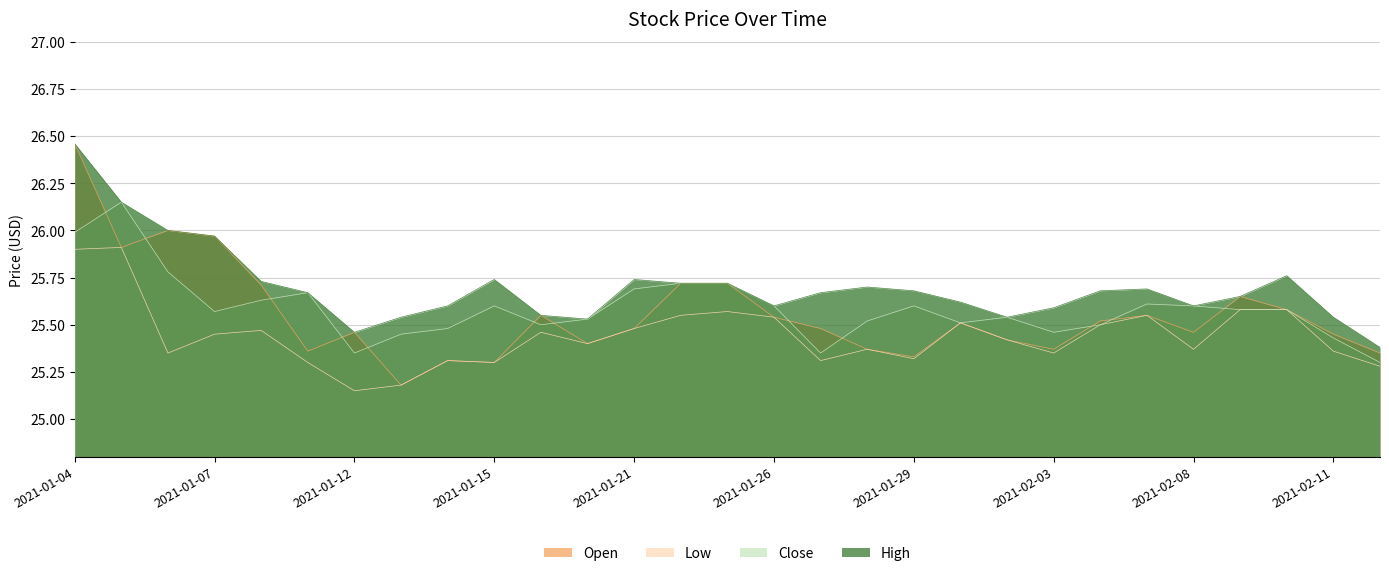

How many interior local peaks does the Close series have?

6